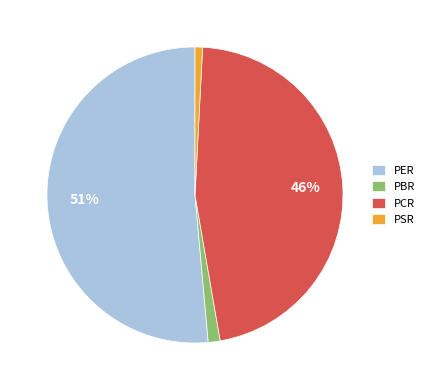

Which slice is the largest?

PER